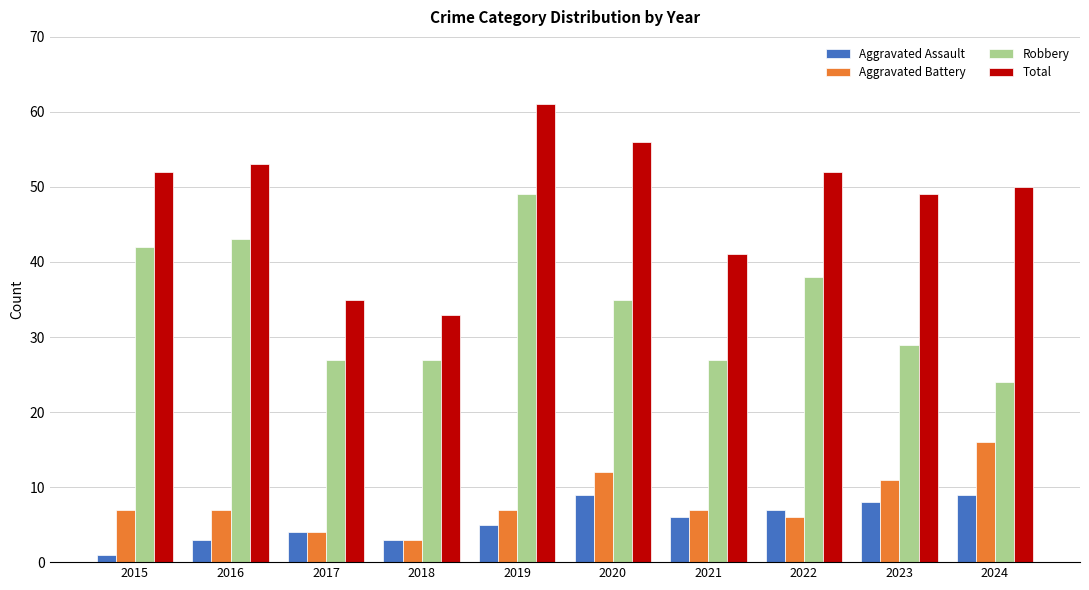

What is the total value across all series at 2021?

81